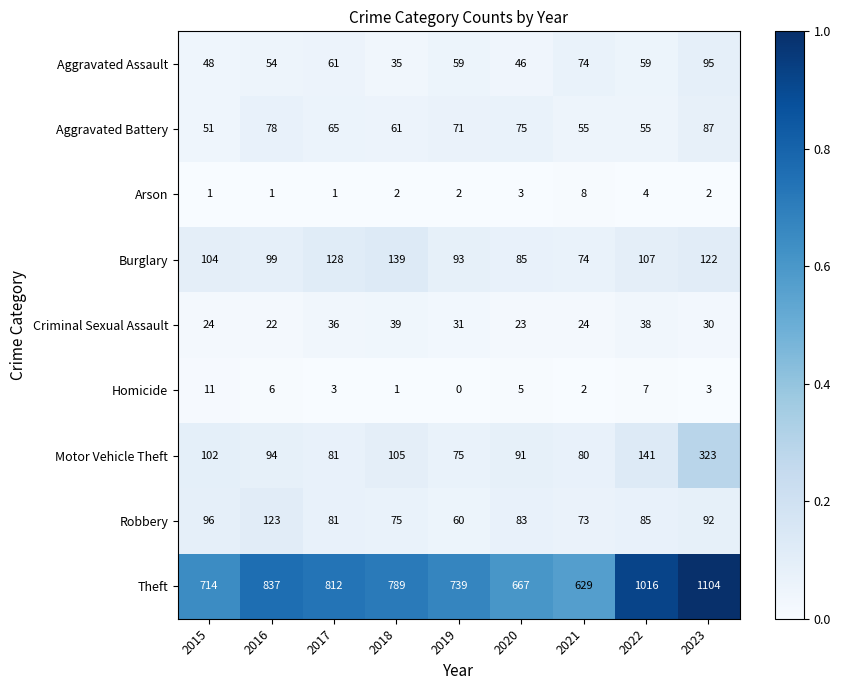

Which series has the widest spread of values?

Theft